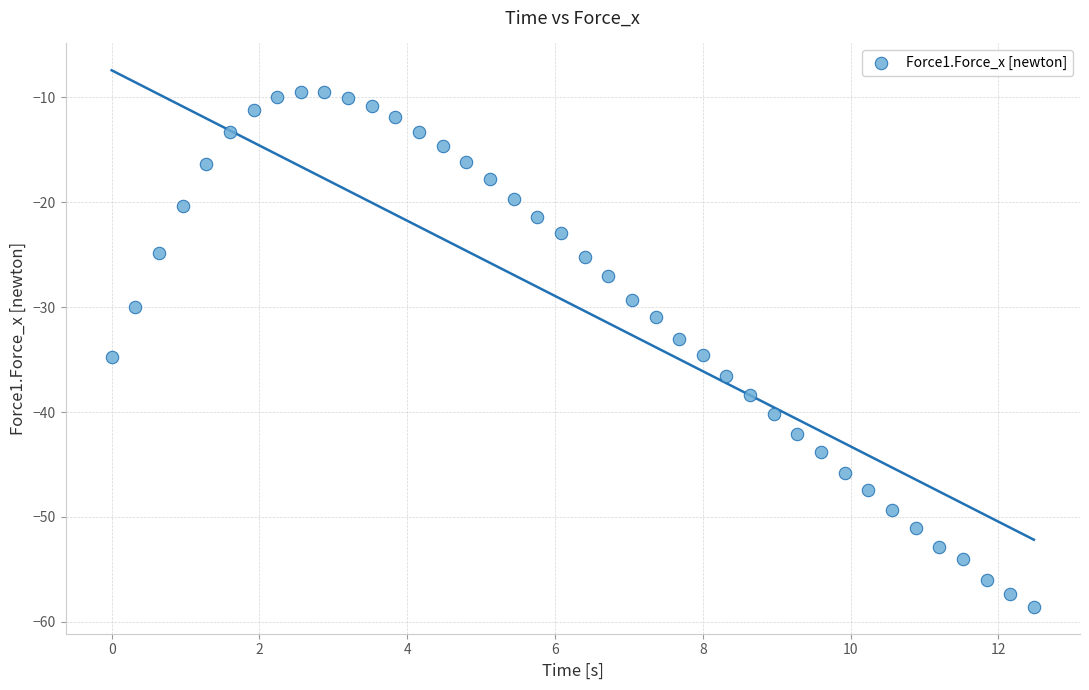

What is the range of X values (max minus min)?

12.5